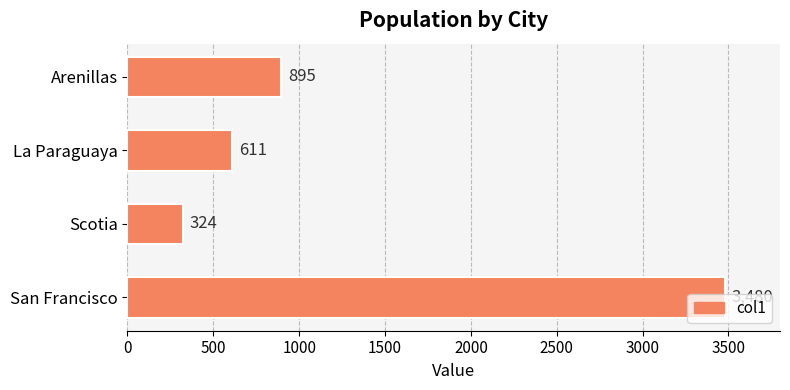

What is the smallest value displayed?

324